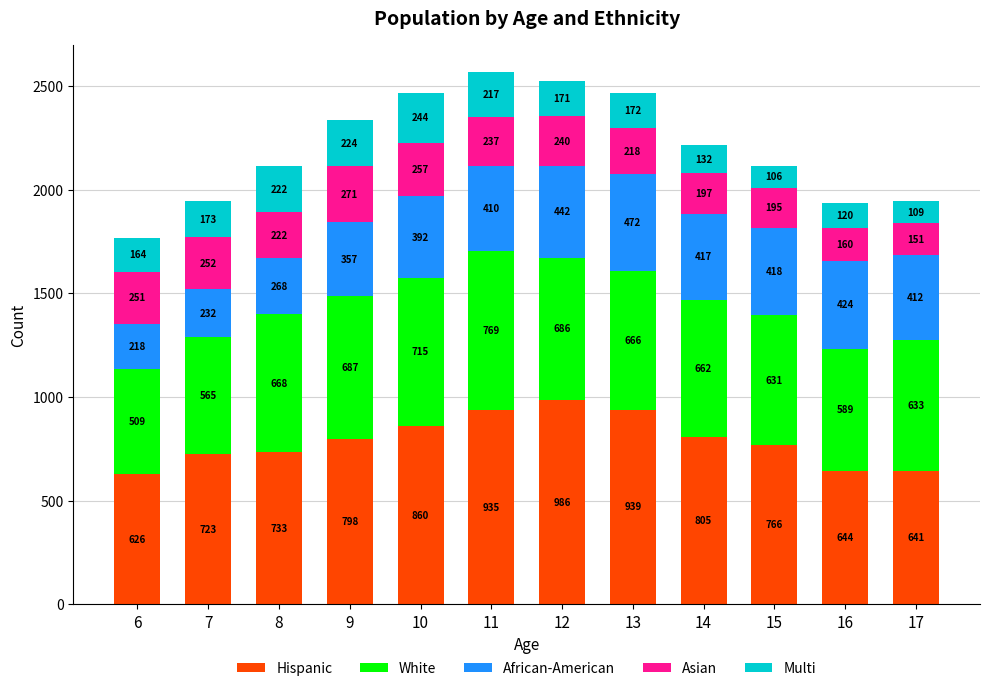

Where is Hispanic nearest to the value 806?

14